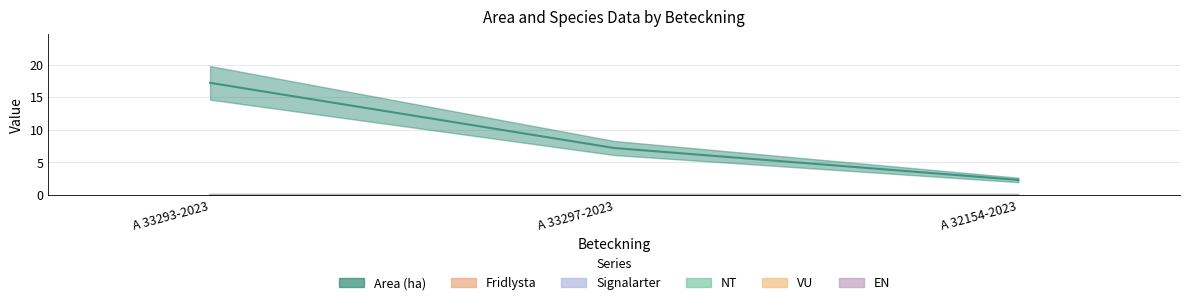

List the series in order of their peak value, lowest first.

Fridlysta, Signalarter, NT, VU, EN, Area (ha)